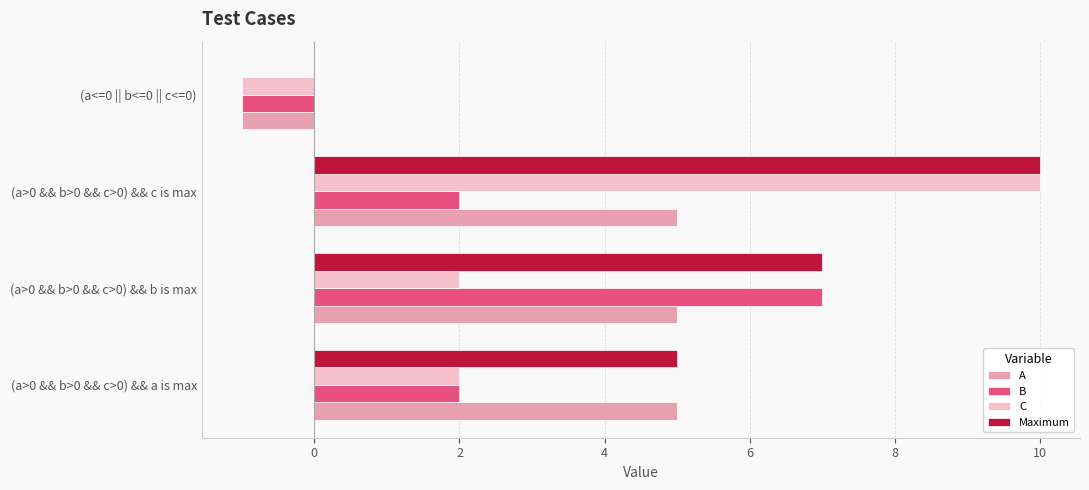

What is the sum of all C values?

13